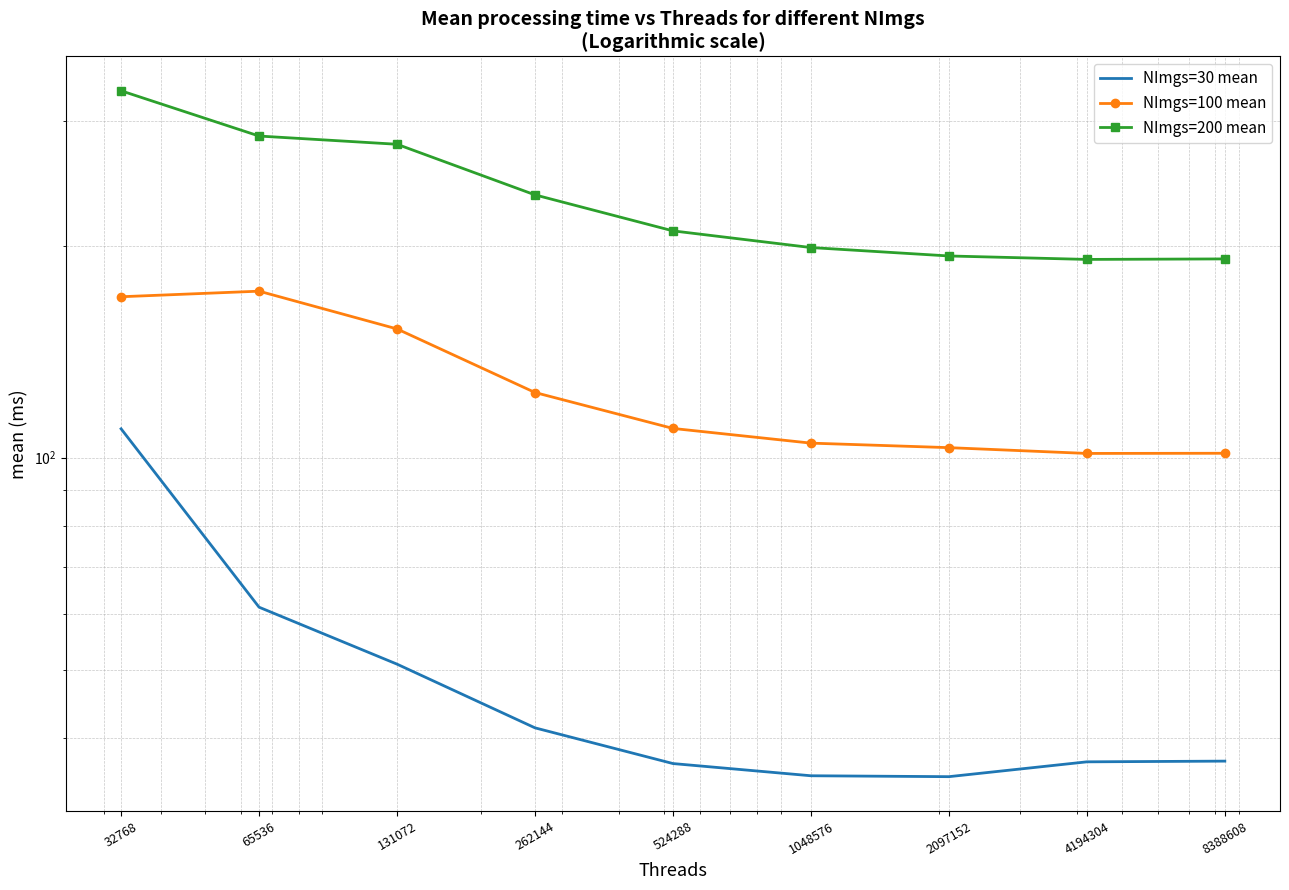

Is it true that NImgs=30 mean equals 36.8 at 524288?

True